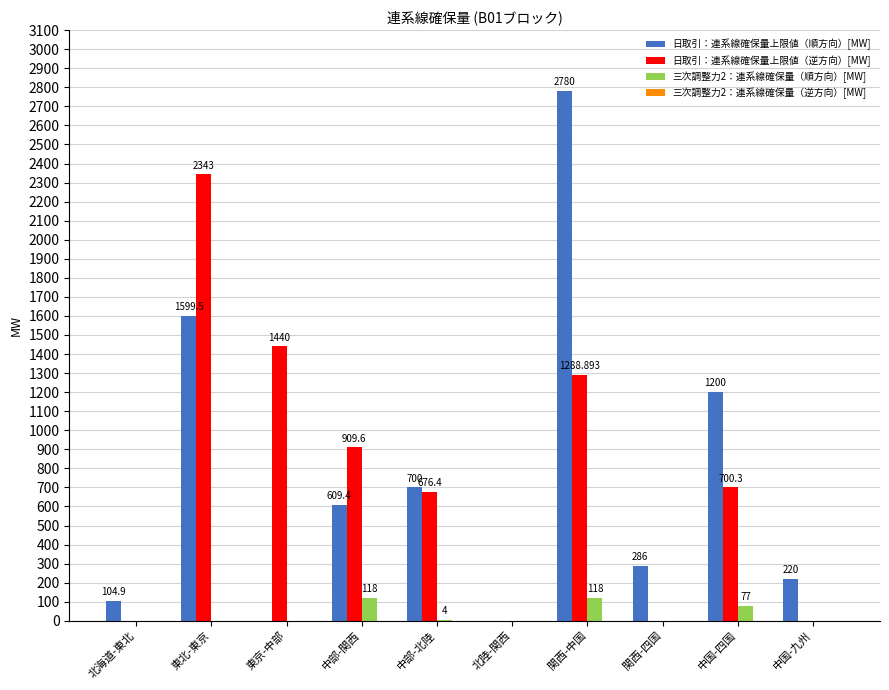

Between 中部-関西 and 中部-北陸, which series saw the biggest shift?

日取引：連系線確保量上限値（逆方向）[MW]